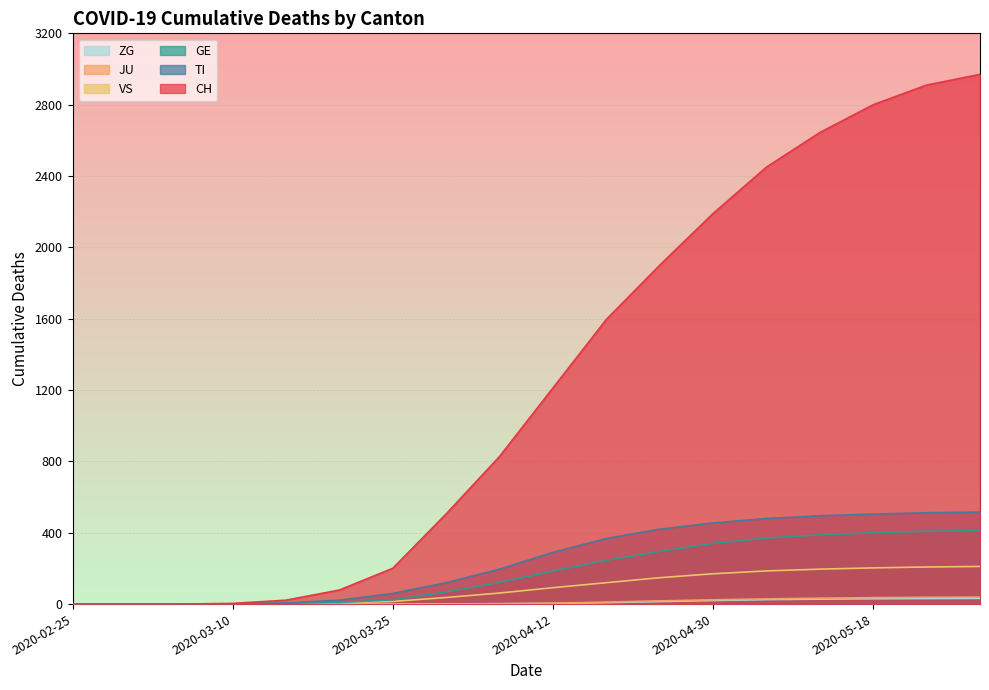

At how many categories does at least one series exceed 2277?

5